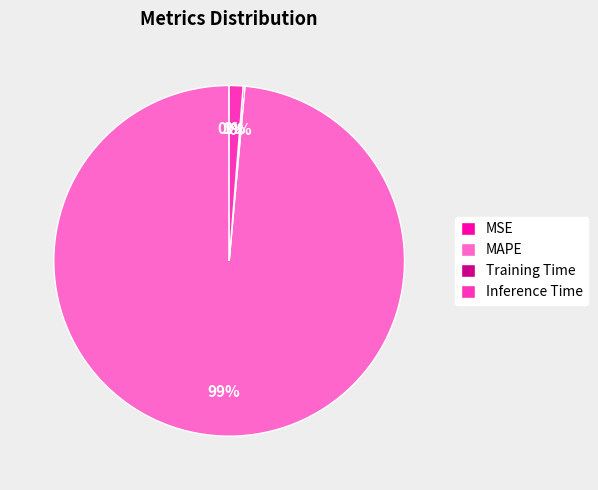

Which category has the biggest portion of the pie?

MAPE